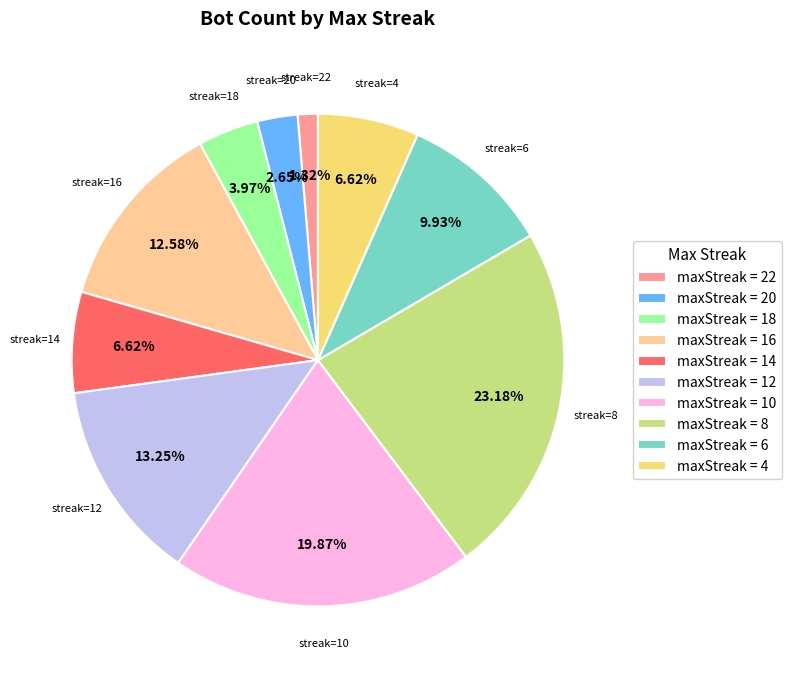

Is there any slice that represents more than half of the pie?

No